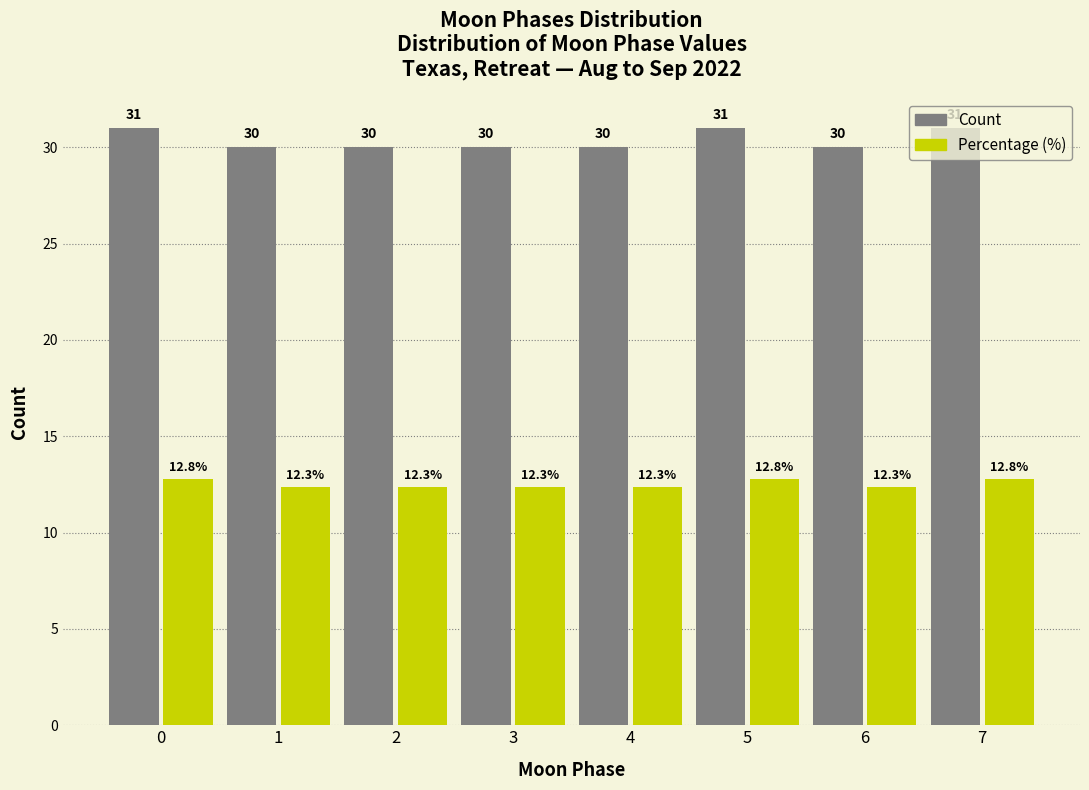

What is the sum of the Count values at 0 and 1?

61.0